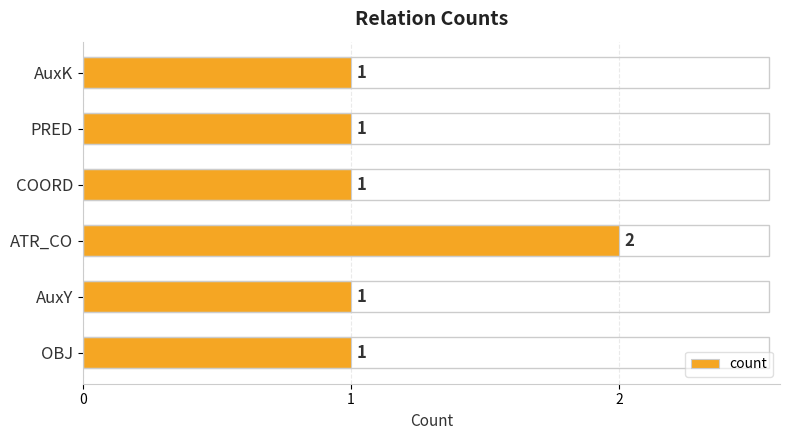

The value at ATR_CO is 1. True or false?

False